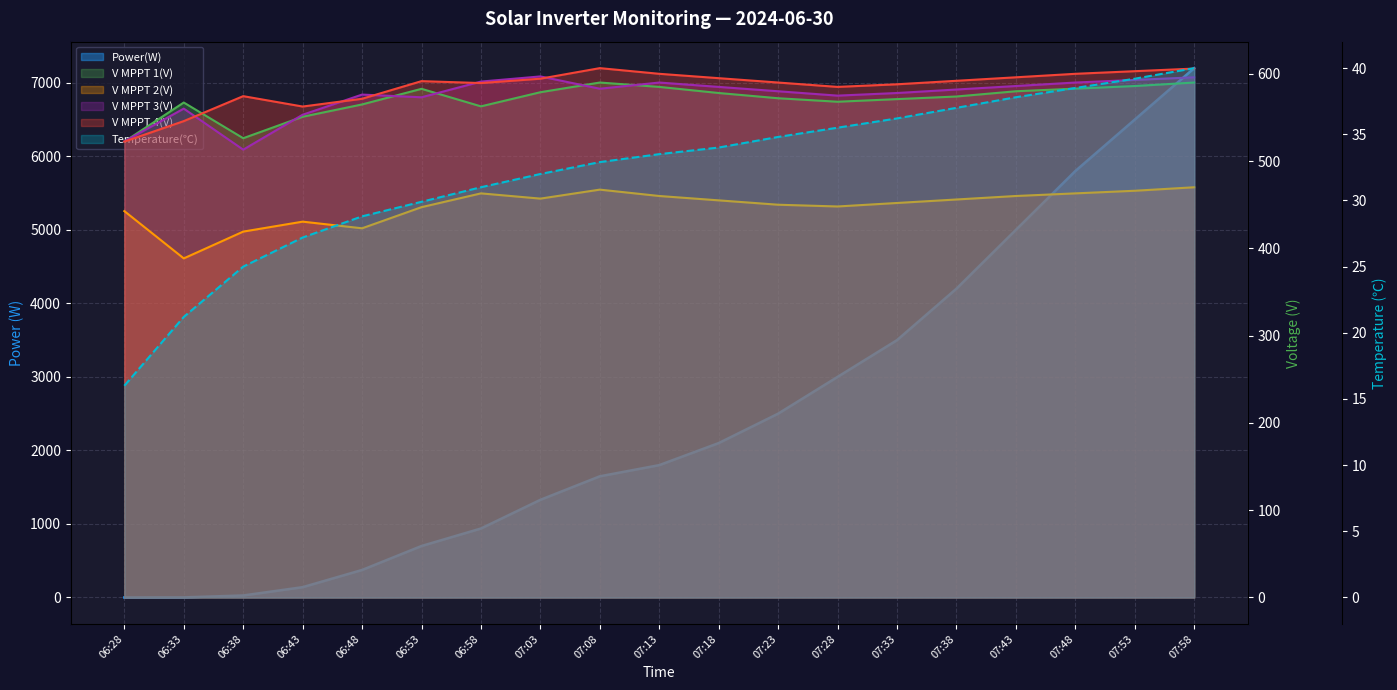

Reading left to right, list all the values displayed in this chart.

Power(W): 0.0	1.0	27.0	140.0	374.0	700.0	938.0	1328.0	1648.0	1800.0	2100.0	2500.0	3000.0	3500.0	4200.0	5000.0	5800.0	6500.0	7200.0
V MPPT 1(V): 522.3	567.1	526.2	550.8	564.9	582.8	562.7	578.9	590.0	585.0	578.0	572.0	568.0	571.0	574.0	580.0	583.0	586.0	590.0
V MPPT 2(V): 442.7	388.5	419.2	430.6	423.0	447.2	463.0	457.0	467.3	460.0	455.0	450.0	448.0	452.0	456.0	460.0	463.0	466.0	470.0
V MPPT 3(V): 522.6	560.1	513.1	553.1	576.2	573.1	591.1	597.0	582.9	590.0	585.0	580.0	575.0	578.0	582.0	586.0	590.0	593.0	596.0
V MPPT 4(V): 522.3	545.8	574.4	562.5	571.4	591.6	589.4	594.4	606.5	600.0	595.0	590.0	585.0	588.0	592.0	596.0	600.0	603.0	606.0
Temperature(℃): 16.0	21.2	25.0	27.2	28.8	29.9	31.0	32.0	32.9	33.5	34.0	34.8	35.5	36.2	37.0	37.8	38.5	39.2	40.0